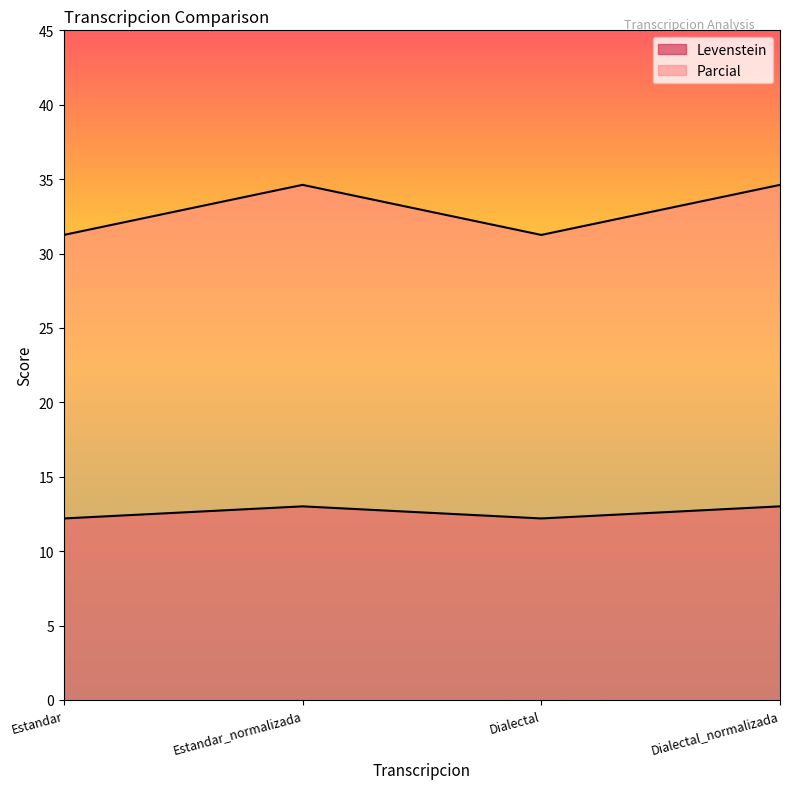

How many categories are shown in the chart?

4